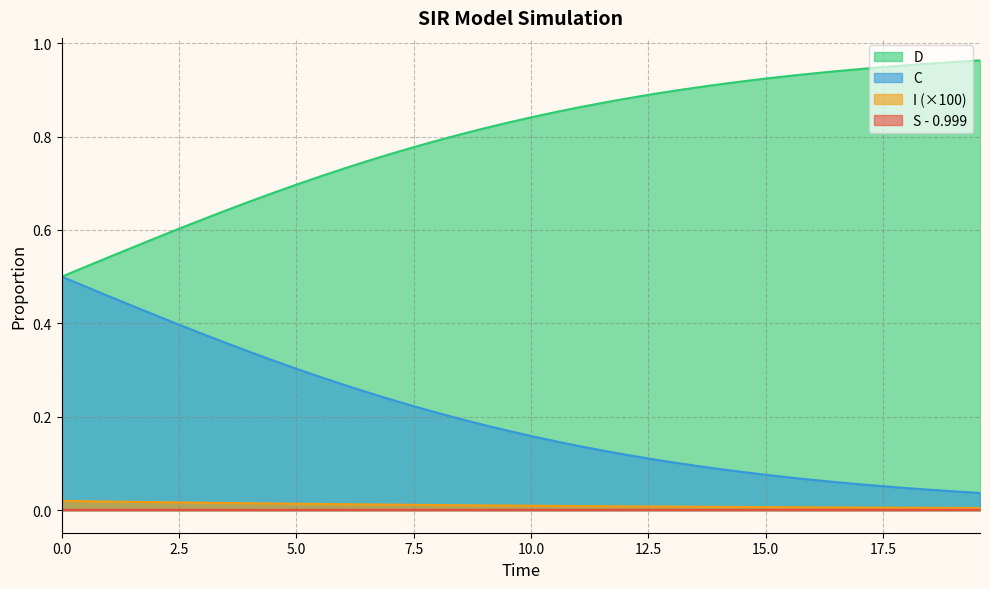

True or false: S - 0.999 and D cross at least once.

False